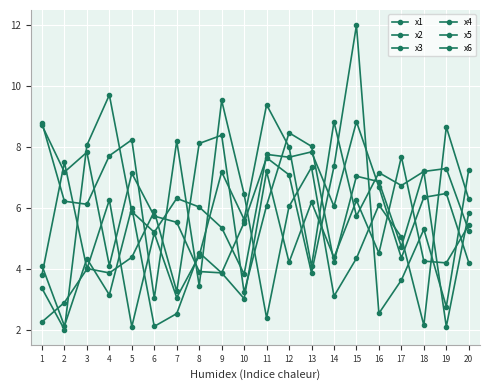

Which series ends up on top after the final intersection of x1 and x4?

x4